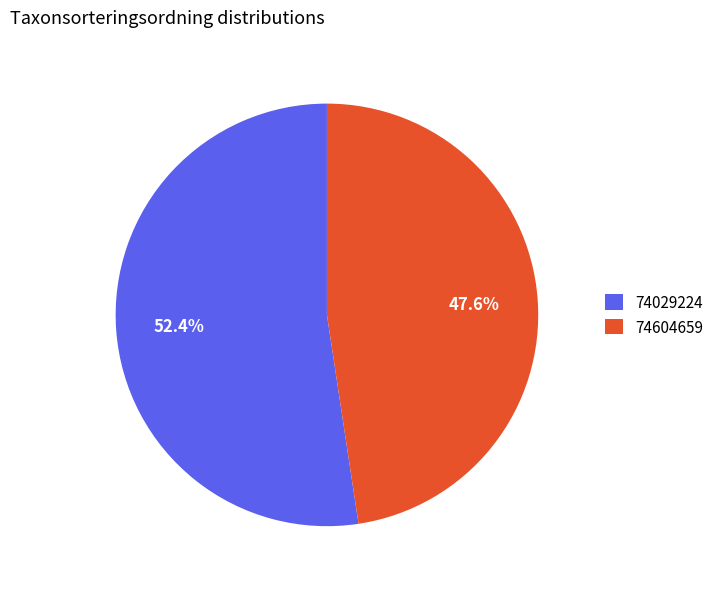

Is the sum of 74604659 and 74029224 greater than half?

Yes